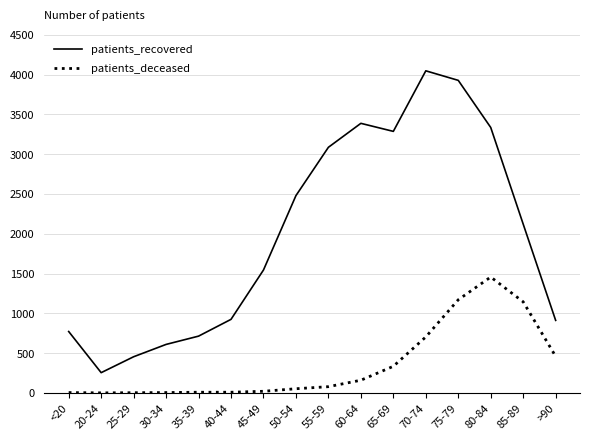

True or false: patients_deceased and patients_recovered cross at least once.

False